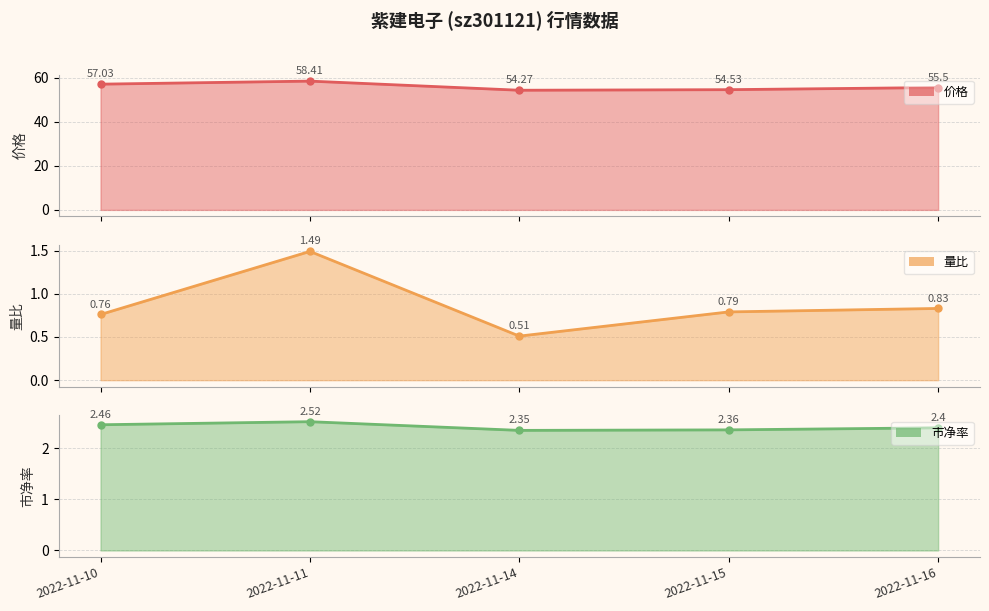

Rank the categories by value from lowest to highest.

2022-11-14, 2022-11-15, 2022-11-16, 2022-11-10, 2022-11-11